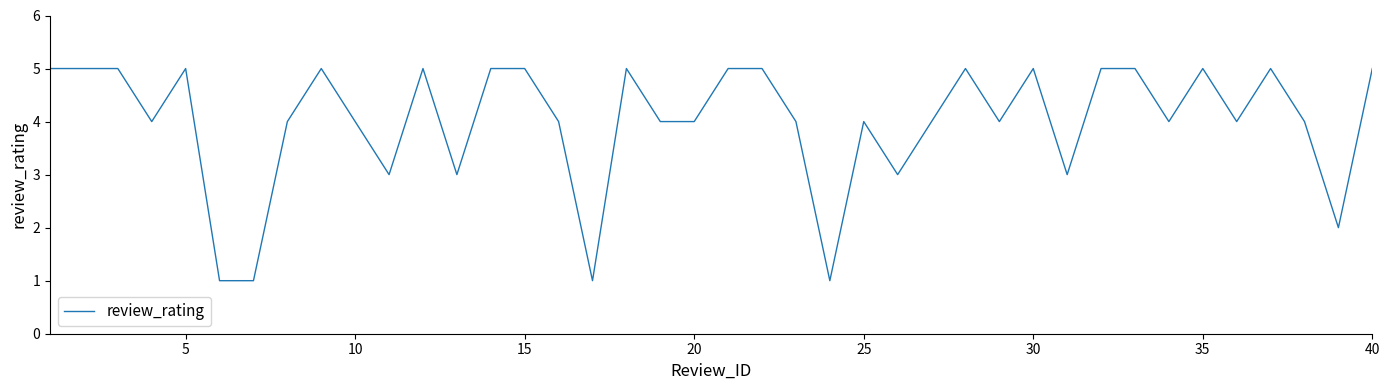

What is the maximum value shown in the chart?

5